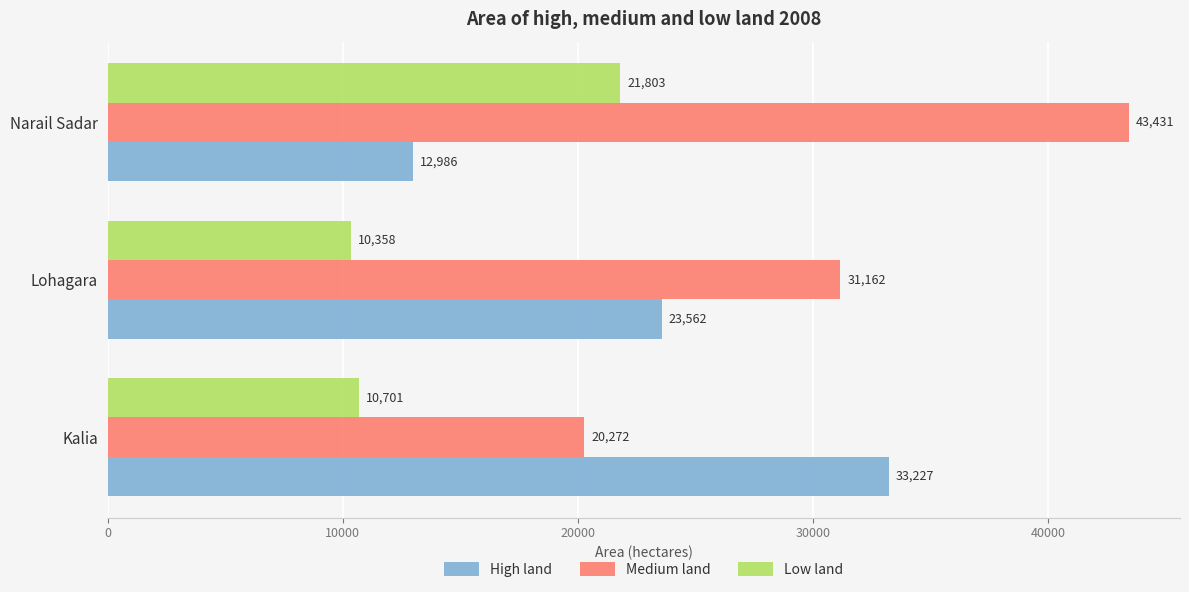

What is the sum of the High land values at Narail Sadar and Lohagara?

36548